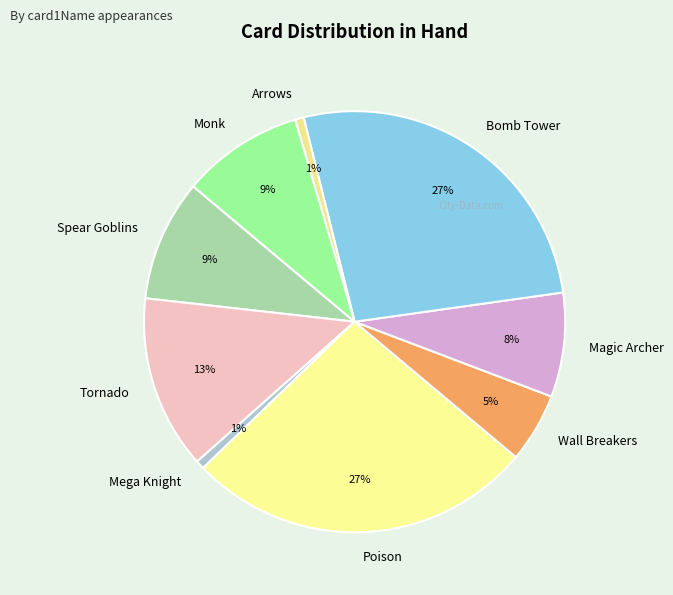

How many slices are in this pie chart?

9